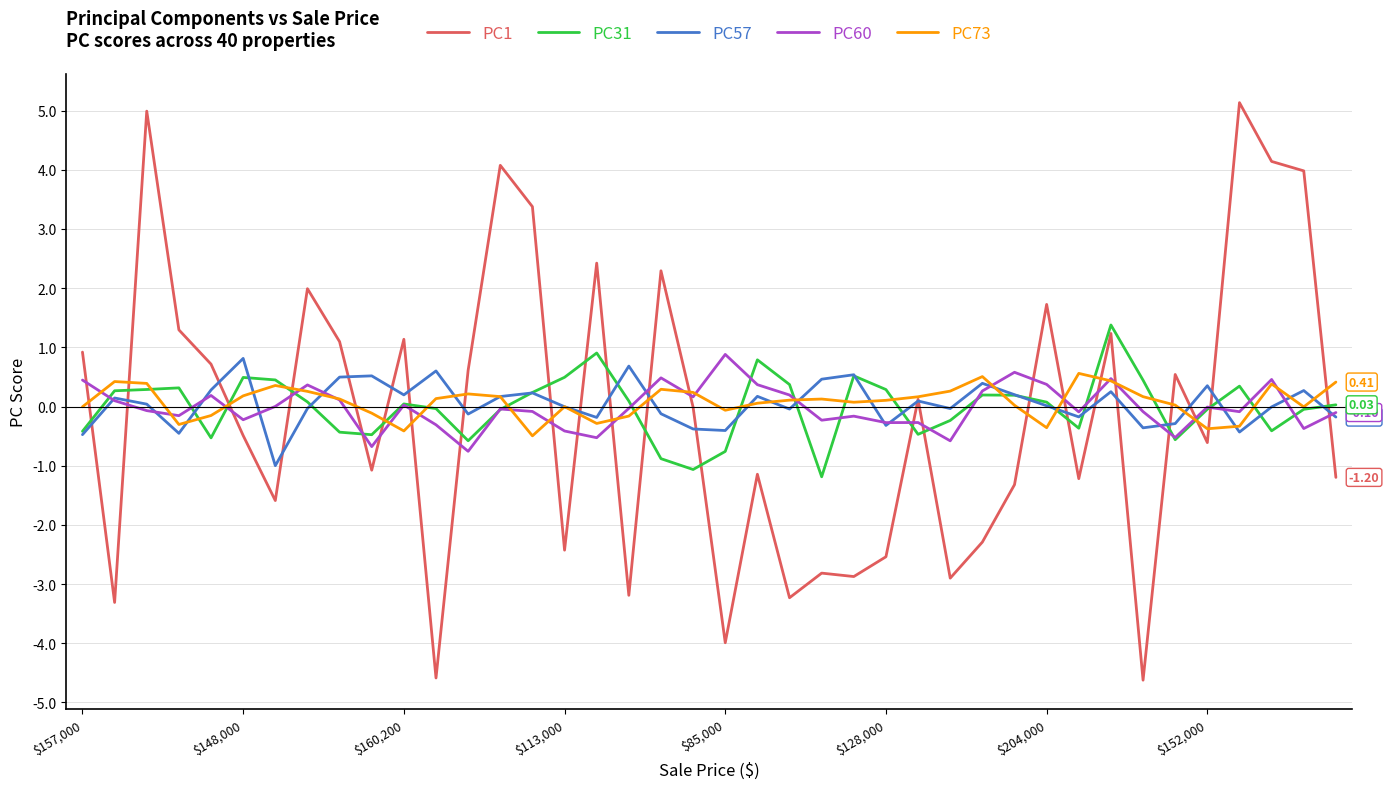

What is the greatest value displayed?

5.1